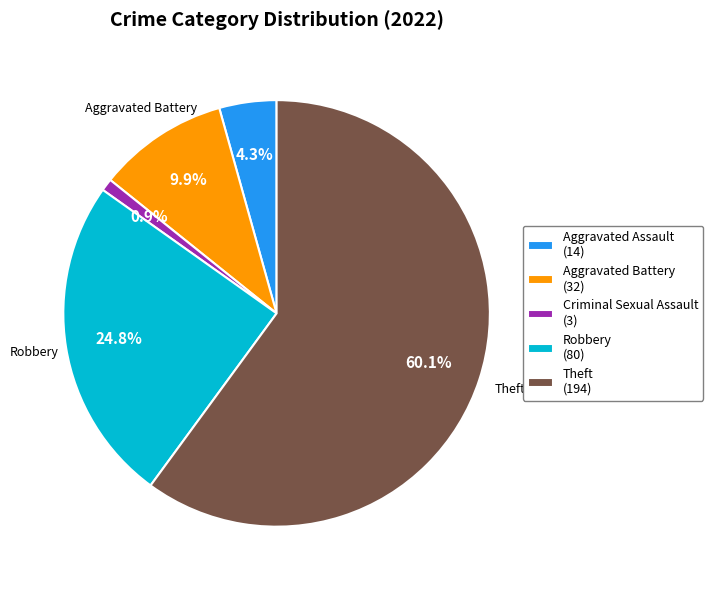

Which slice represents more than half of the pie?

Theft (194)